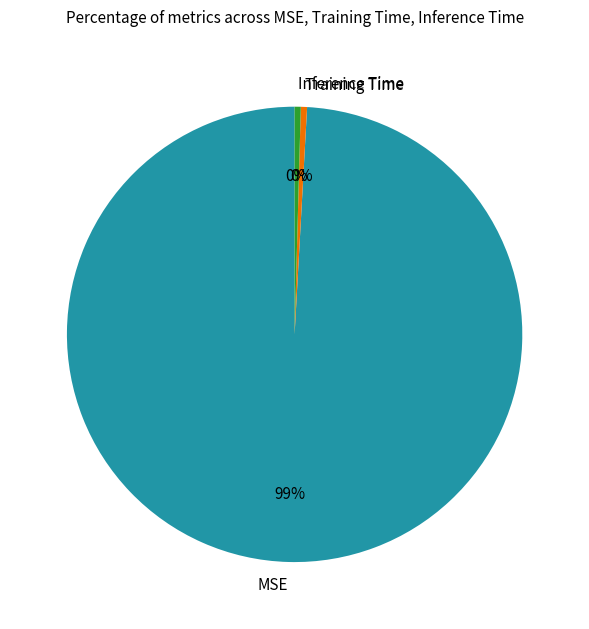

Combined, do Inference Time and Training Time account for over 50%?

No